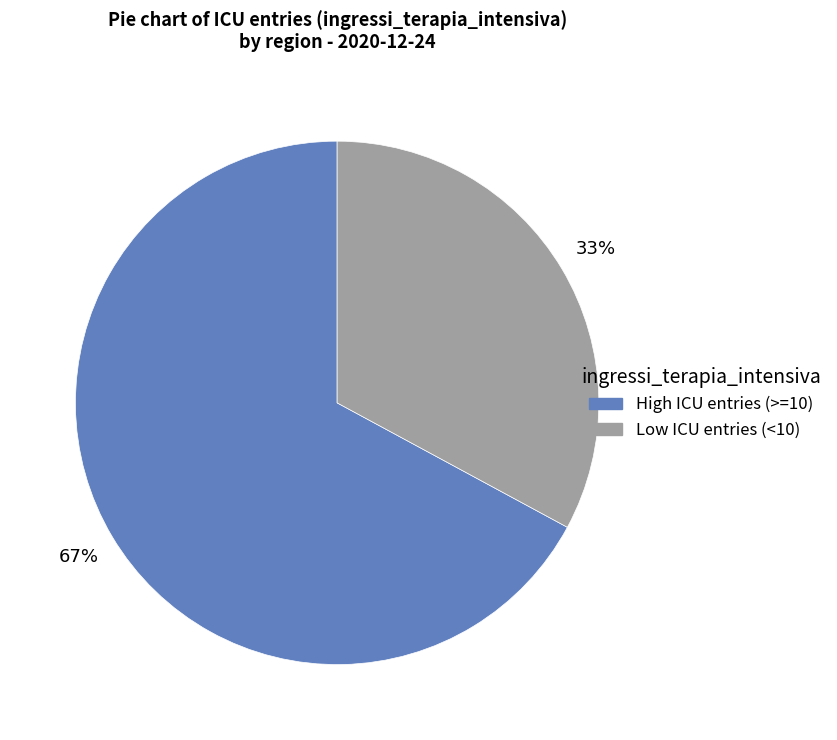

To the nearest percent, what is the average slice percentage?

50%